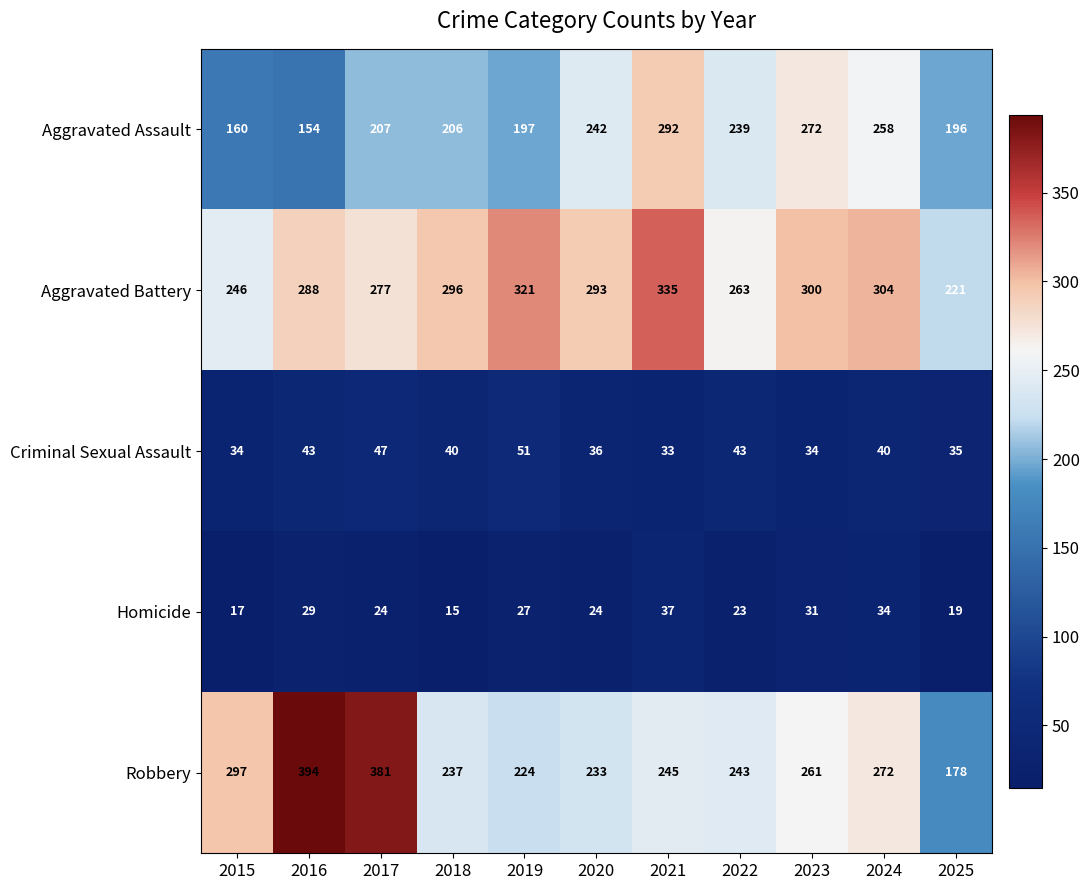

What is the sum of the Homicide values at 2023 and 2024?

65